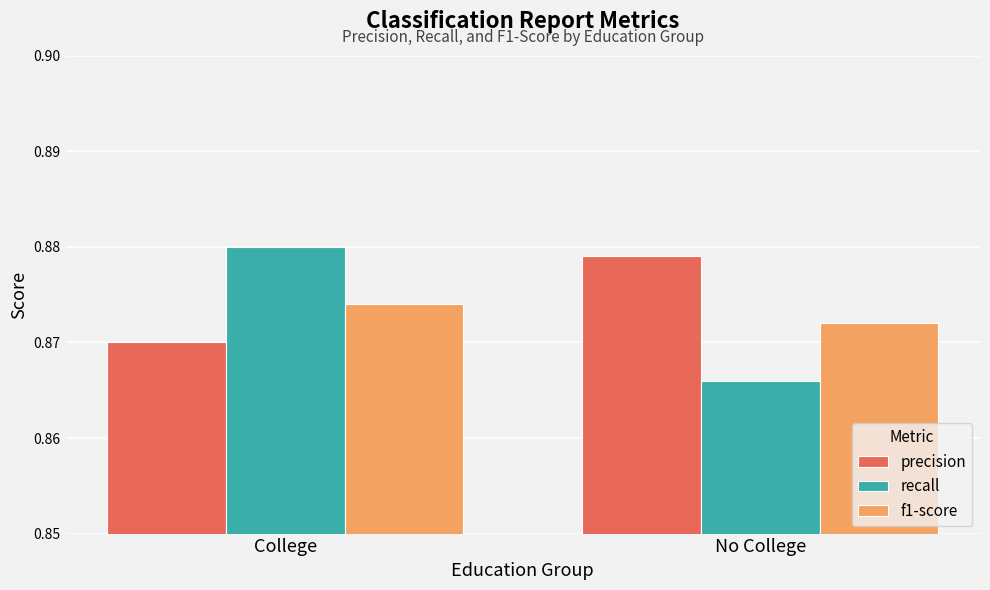

At which category does the chart reach its minimum across all series?

No College